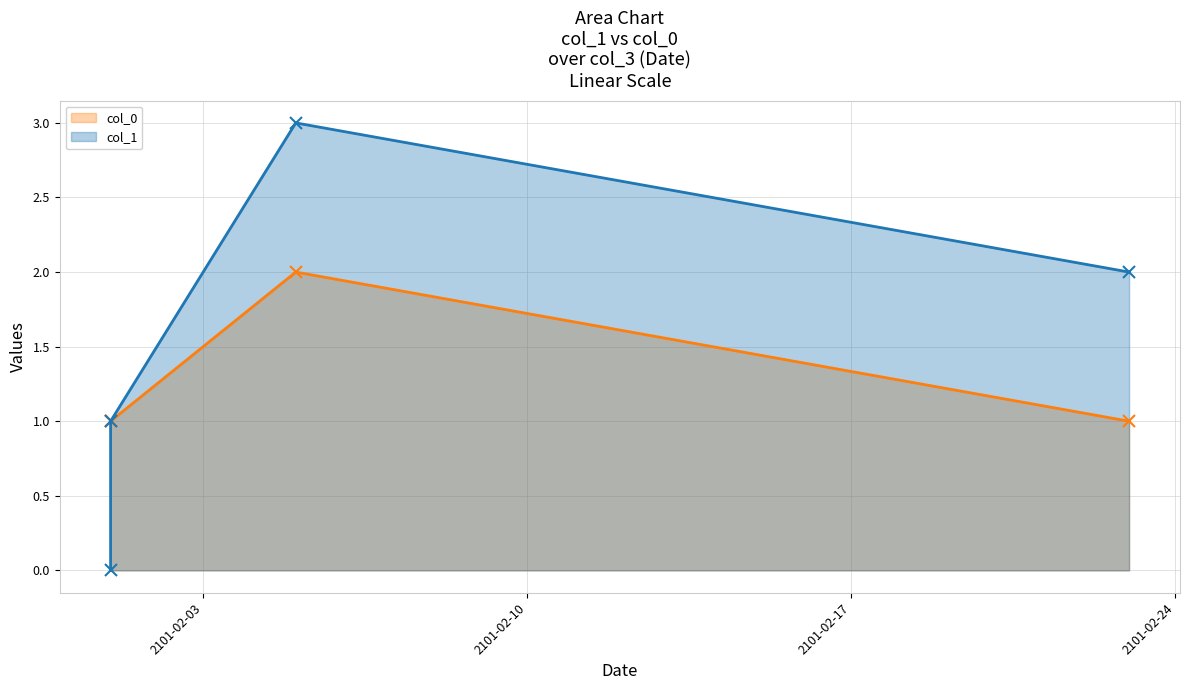

Between 2101-02-17 and 2101-02-24, which series saw the biggest shift?

col_0